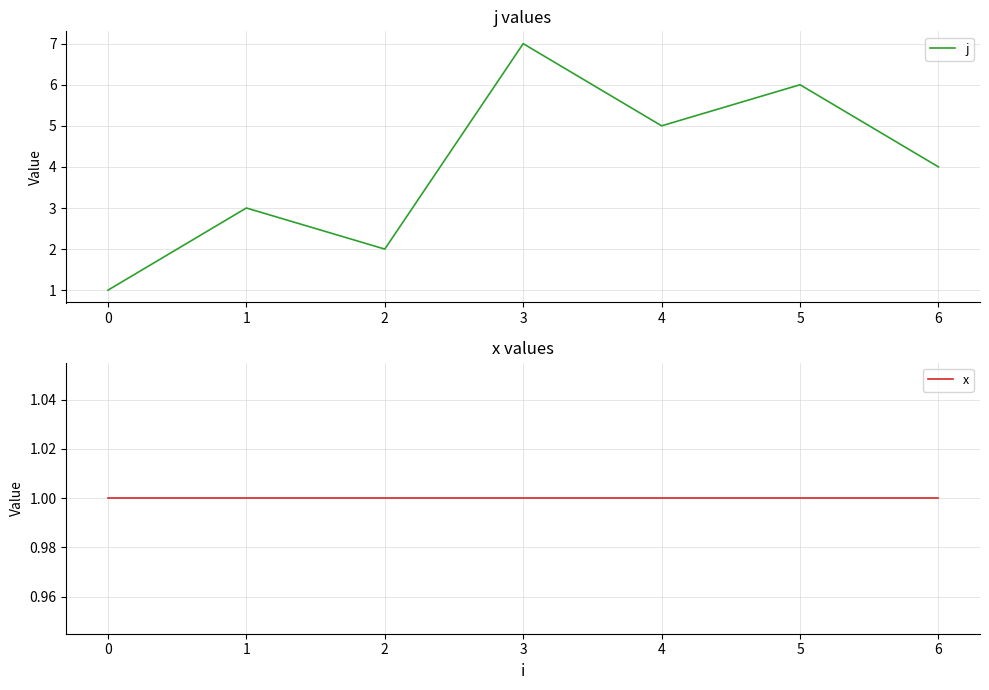

The value of j at 2 is 2. True or false?

True